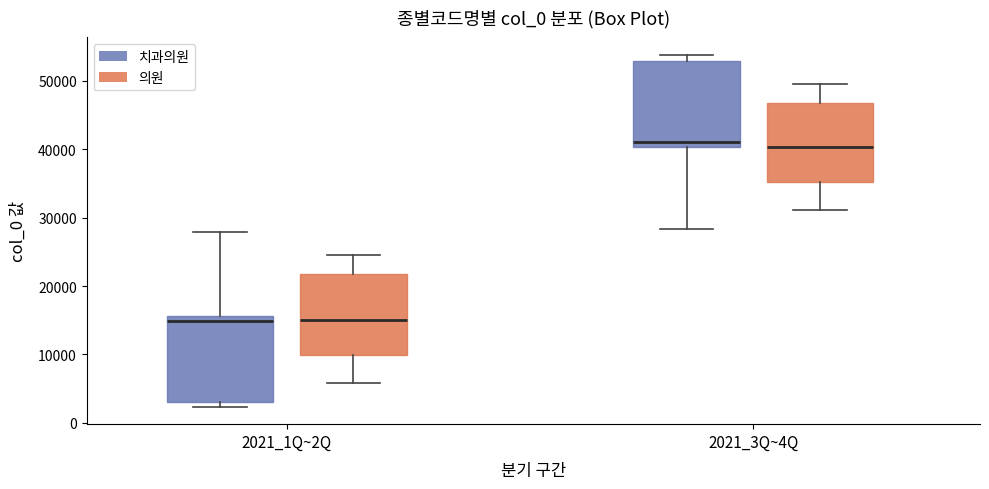

Where is the upper edge of the box for 2021_1Q~2Q (의원) on the y-axis? The values are not printed on the chart, so give them approximately, as read against the axis.

22000